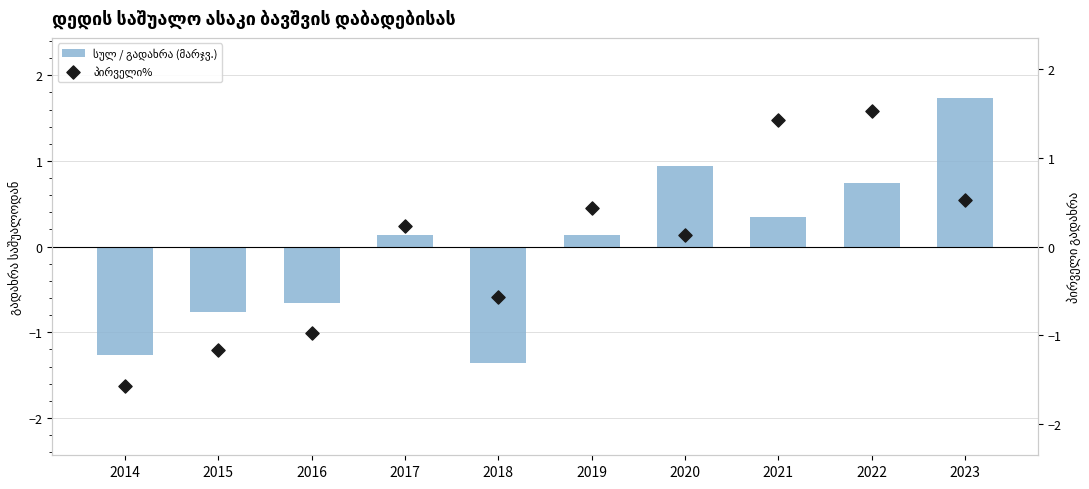

At how many categories does at least one series exceed 0?

6